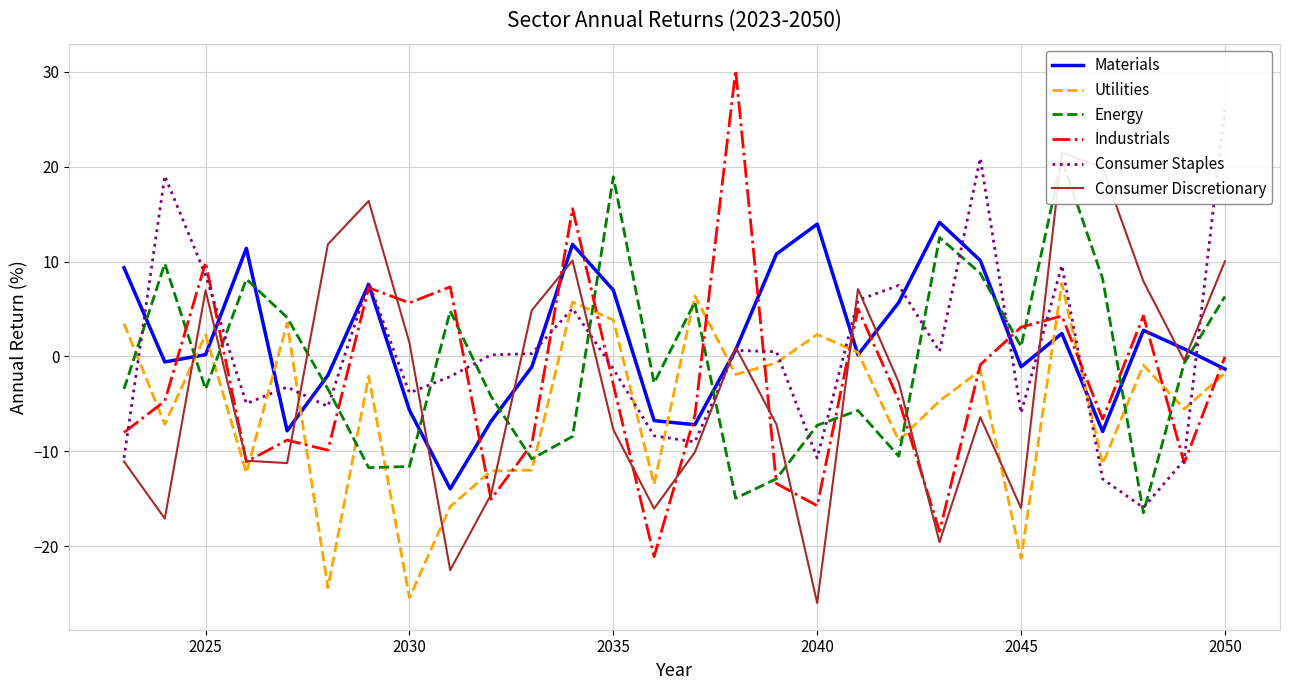

Which series ends up on top after the final intersection of Industrials and Energy?

Energy